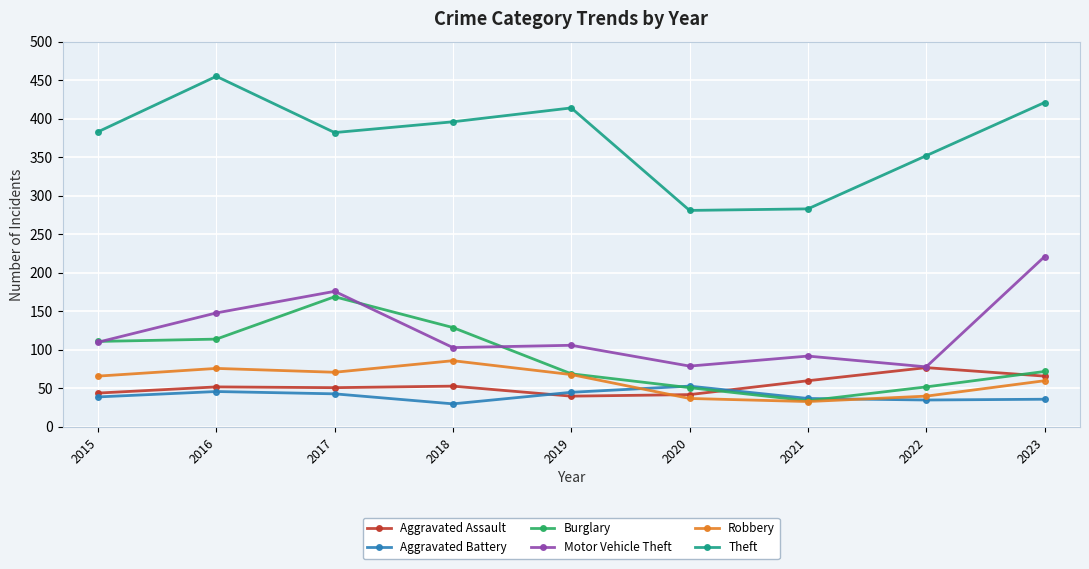

How many values in the Burglary series are below 72?

4